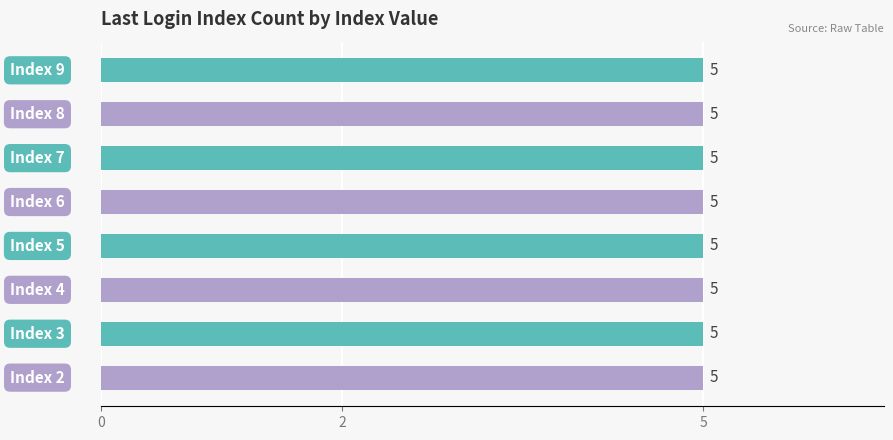

Are the bars horizontal?

Yes